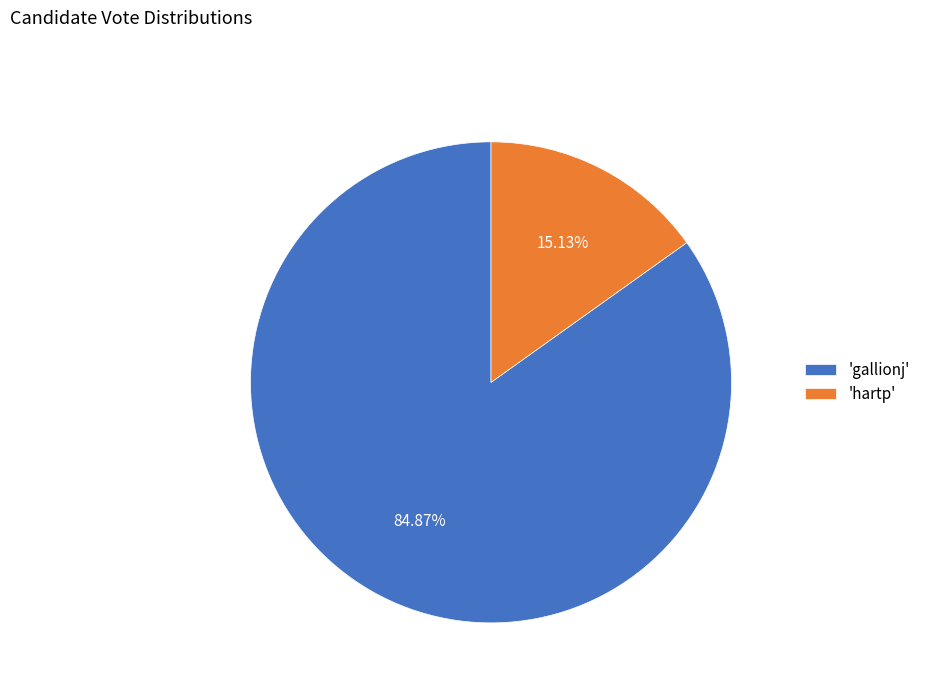

Rank the categories by value from highest to lowest.

'gallionj', 'hartp'